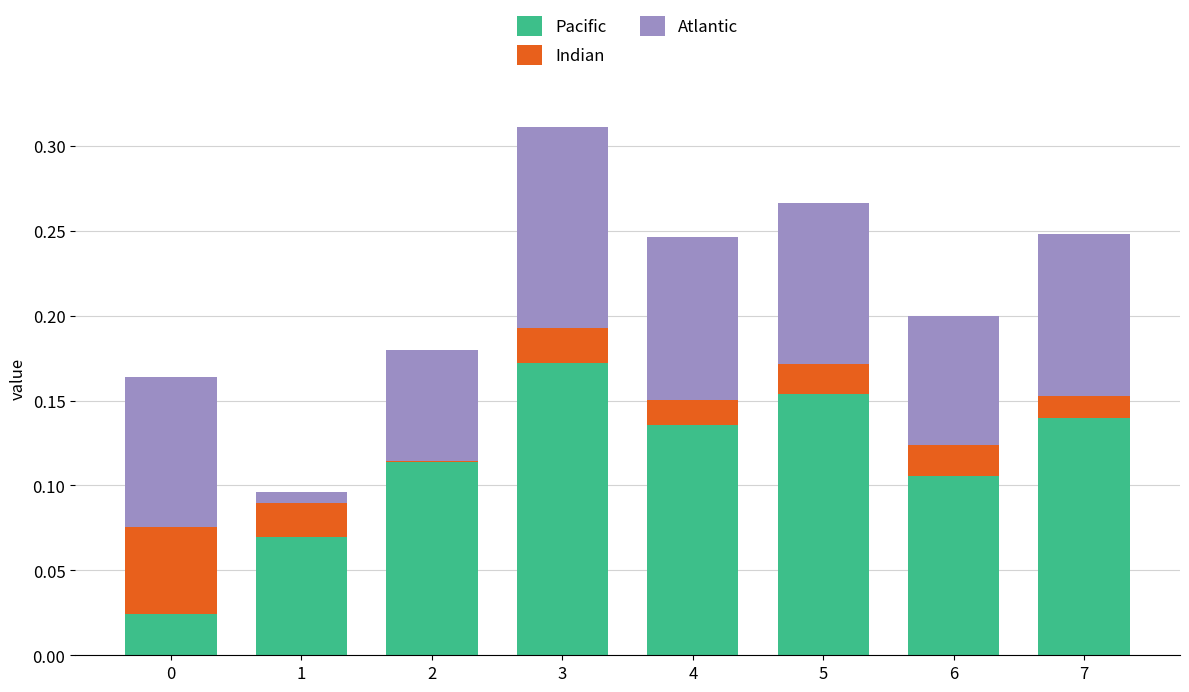

At which category is the sum across all series the highest?

3